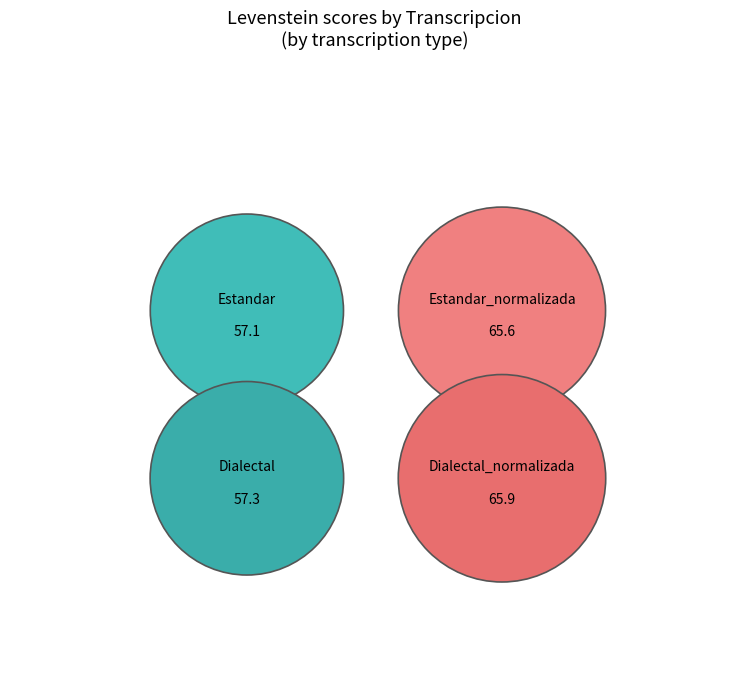

Which has a higher value, Dialectal or Estandar_normalizada?

Estandar_normalizada